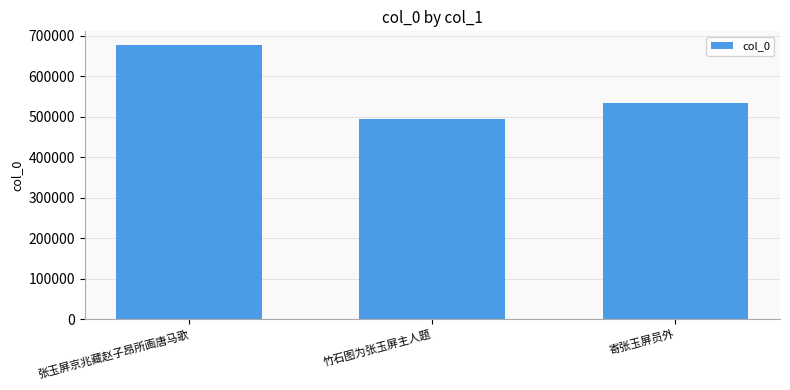

What is the difference between the values at 寄张玉屏员外 and 竹石图为张玉屏主人题?

41445